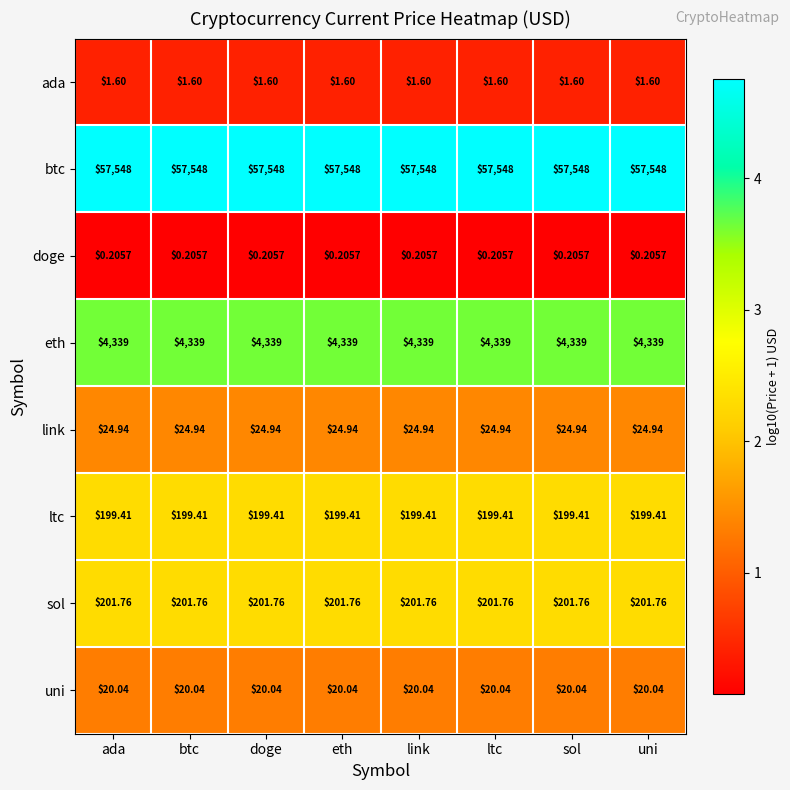

At btc, list the series in order from largest to smallest.

btc, eth, sol, ltc, link, uni, ada, doge